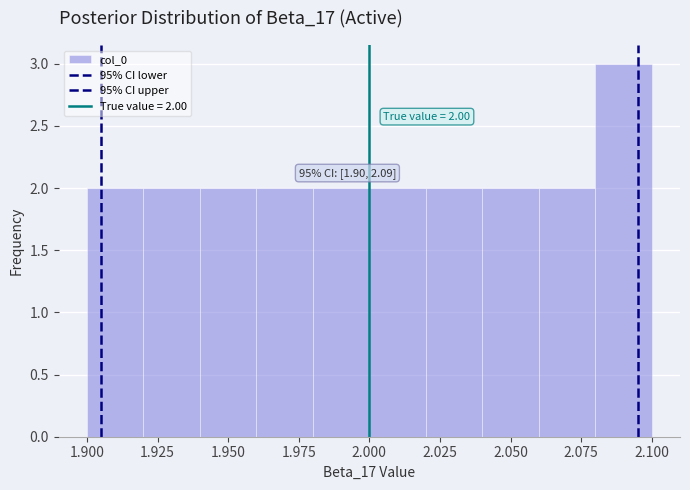

Which range on the x-axis has the tallest bar?

2.08 to 2.10